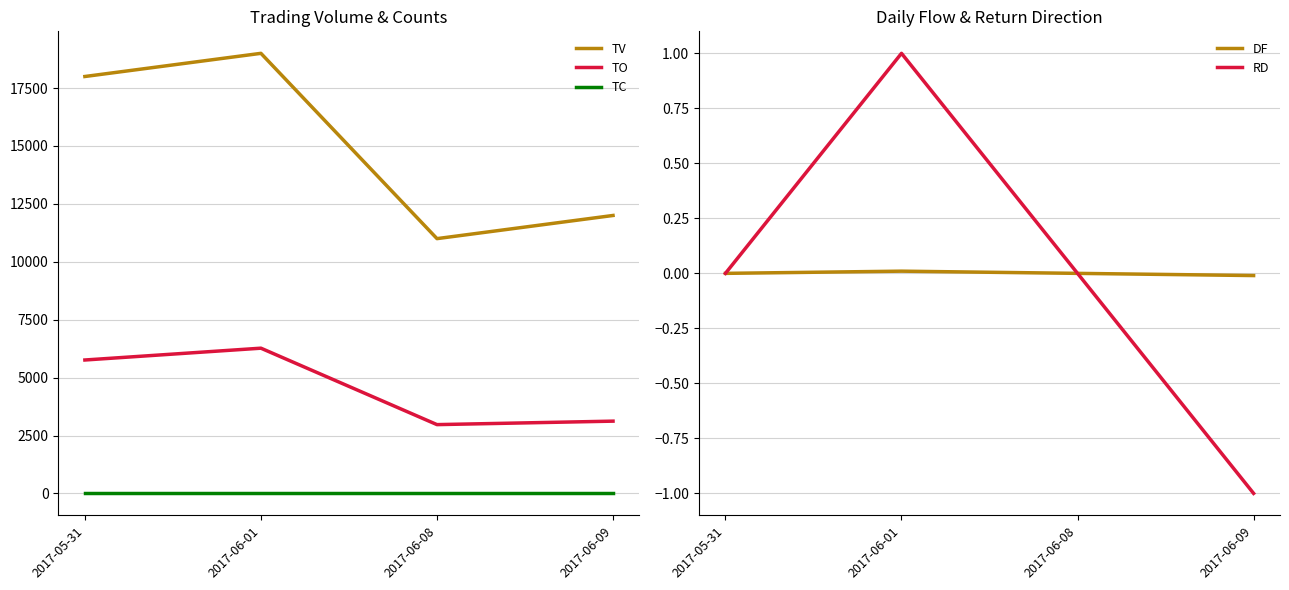

Which series has the largest range (max minus min)?

TV